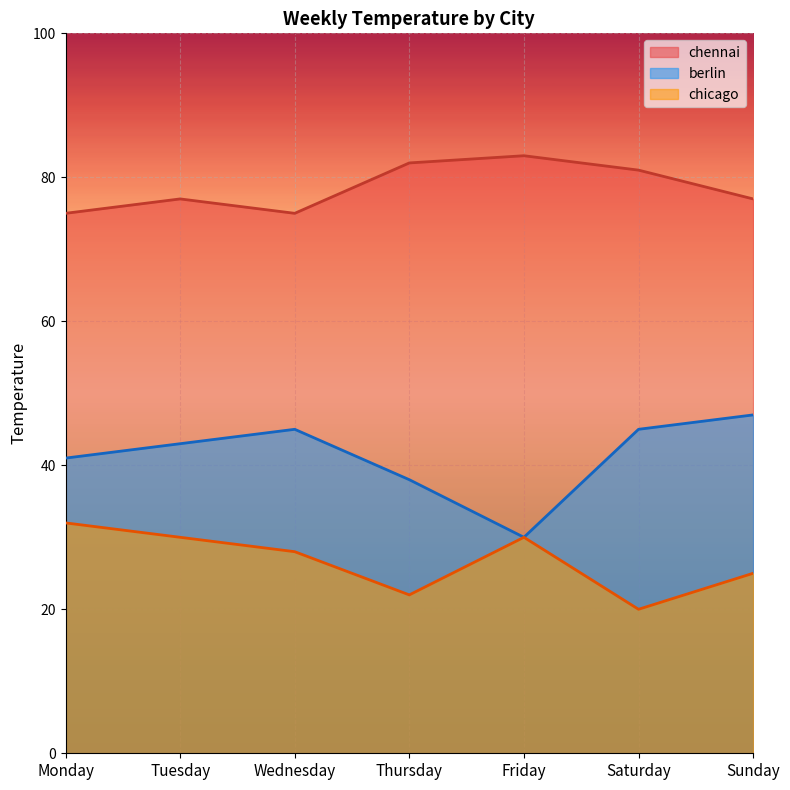

List the series in order of their overall mean, highest first.

chennai, berlin, chicago